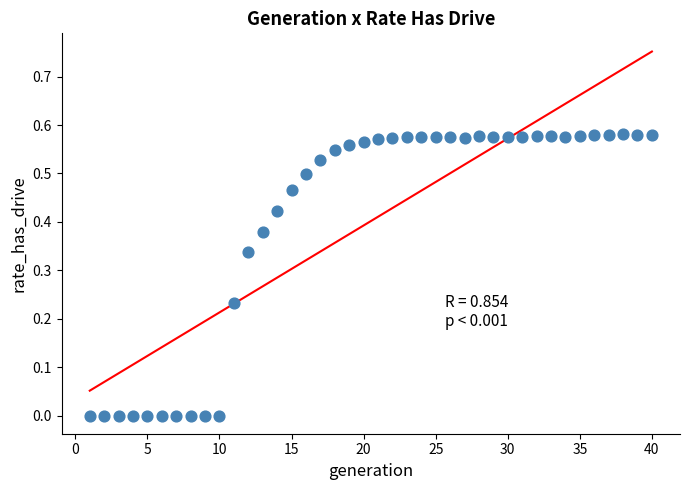

What is the range of X values (max minus min)?

39.0